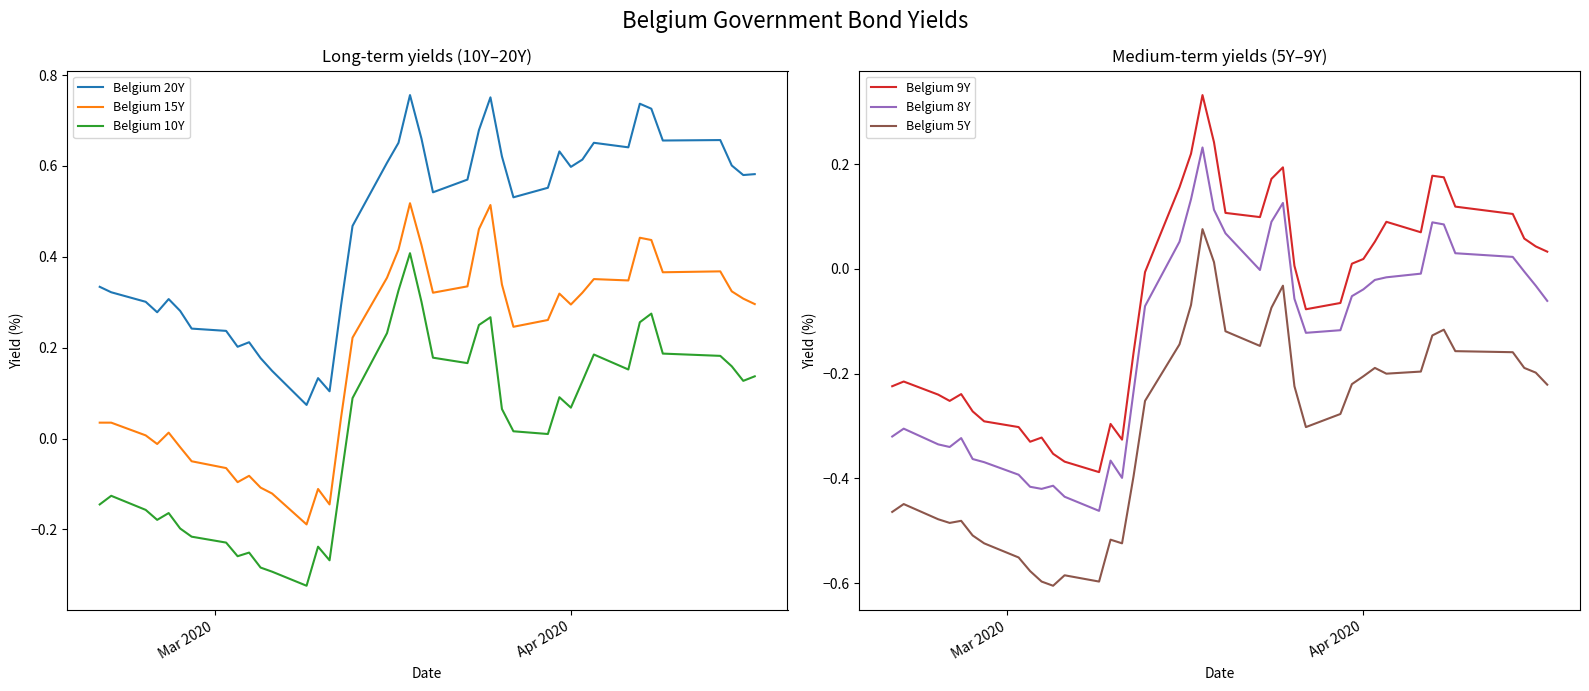

List the series in order of their peak value, highest first.

Belgium 20Y, Belgium 15Y, Belgium 10Y, Belgium 9Y, Belgium 8Y, Belgium 5Y